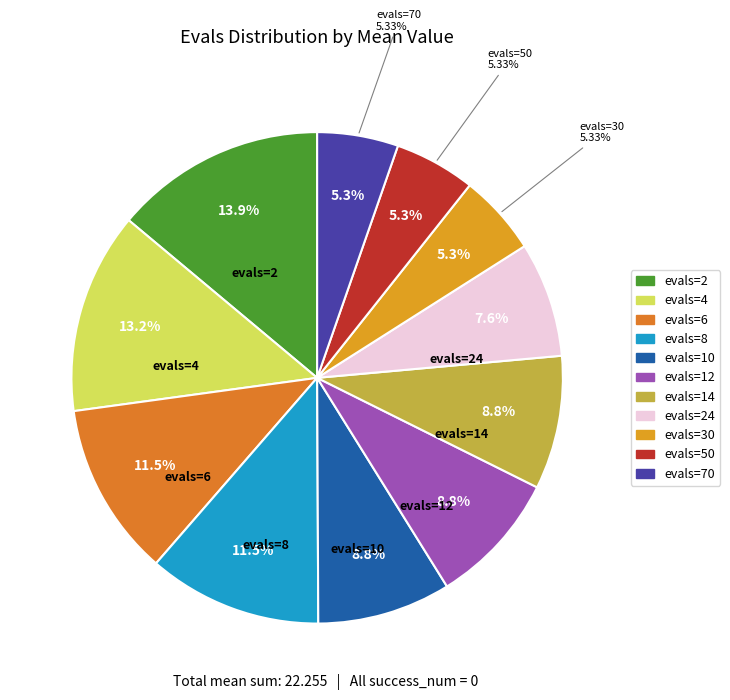

Is evals=14 the majority of the pie?

No